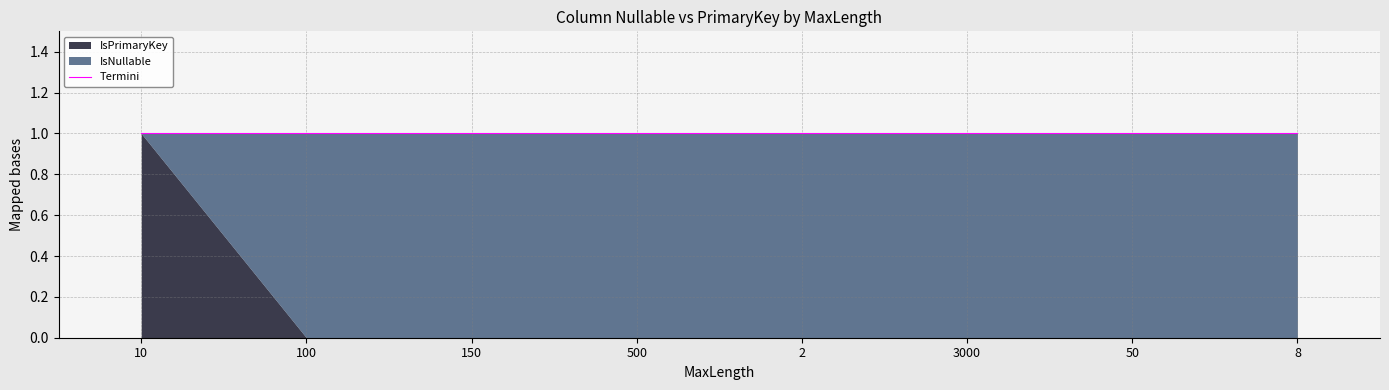

At how many categories does at least one series exceed 0?

8